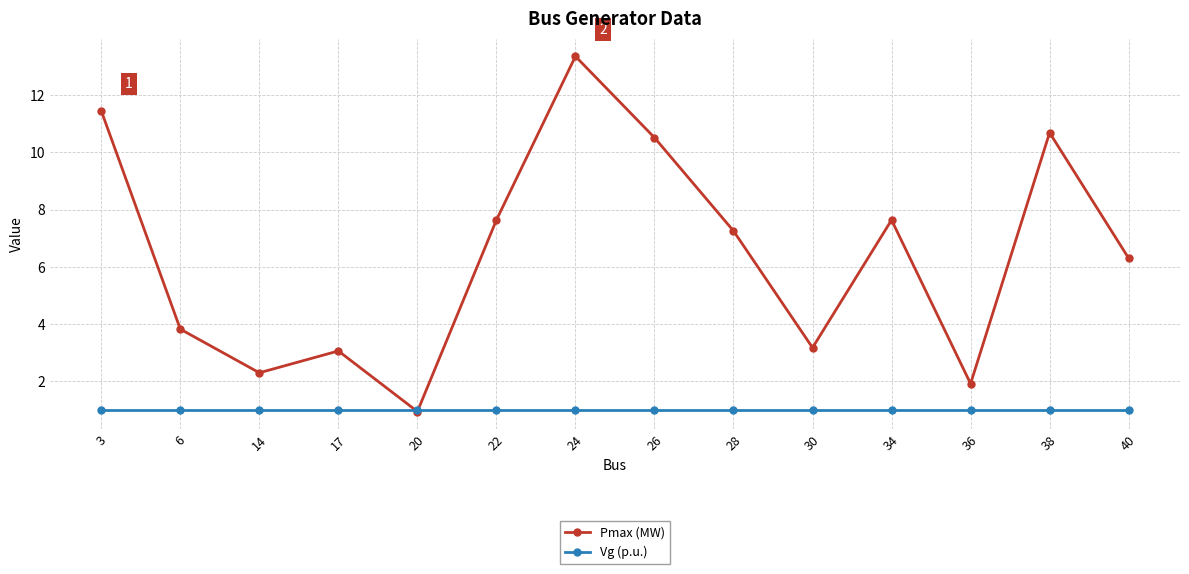

What is the average value of the Vg (p.u.) series?

1.0